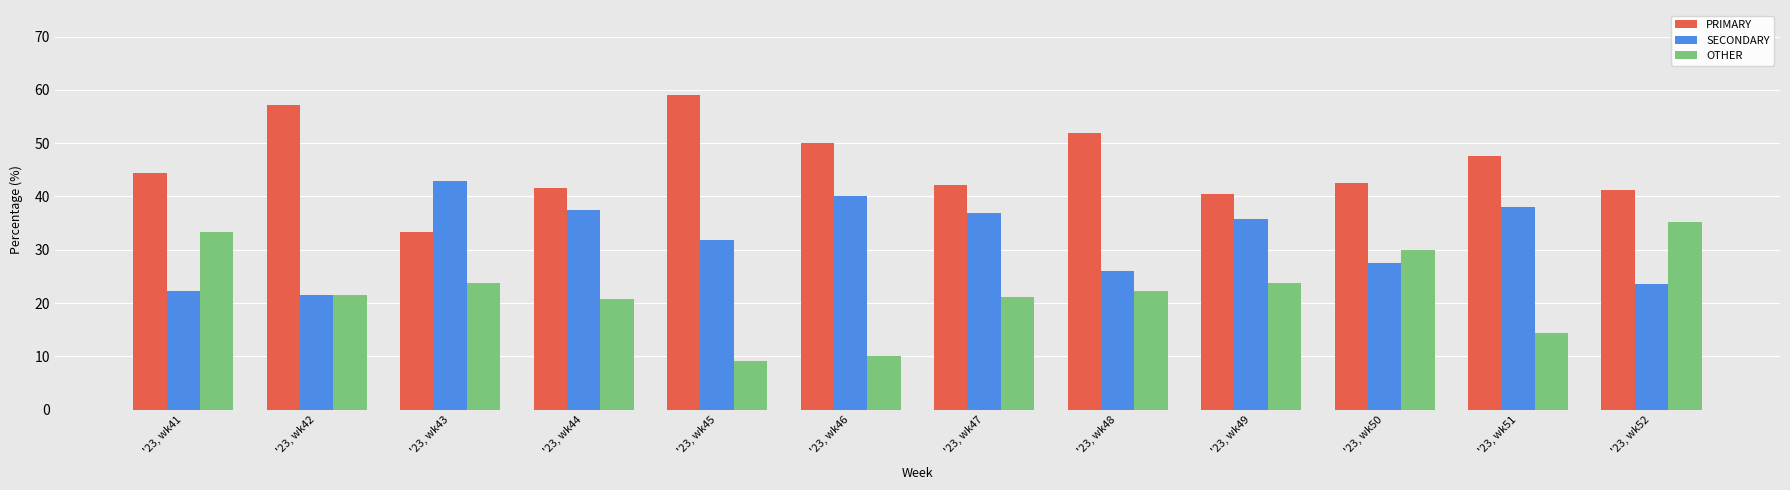

Rank the series at '23, wk49 from highest to lowest value.

PRIMARY, SECONDARY, OTHER